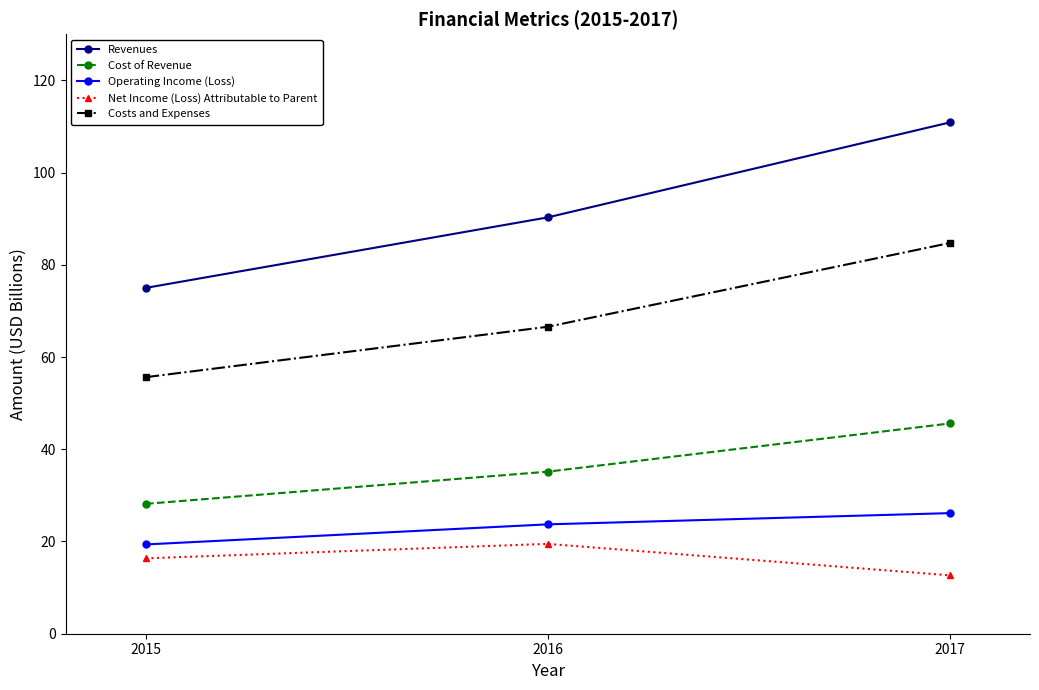

Reading right to left, transcribe all the data shown in this chart.

Revenues: 2017=110.9	2016=90.3	2015=75.0
Cost of Revenue: 2017=45.6	2016=35.1	2015=28.2
Operating Income (Loss): 2017=26.1	2016=23.7	2015=19.4
Net Income (Loss) Attributable to Parent: 2017=12.7	2016=19.5	2015=16.3
Costs and Expenses: 2017=84.7	2016=66.6	2015=55.6